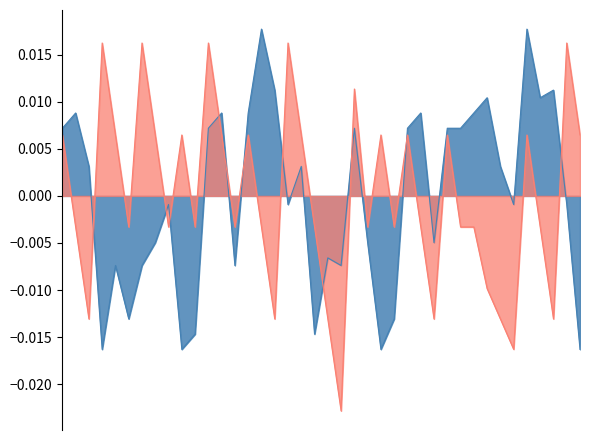

How many values in the Volumen series are below 0?

20